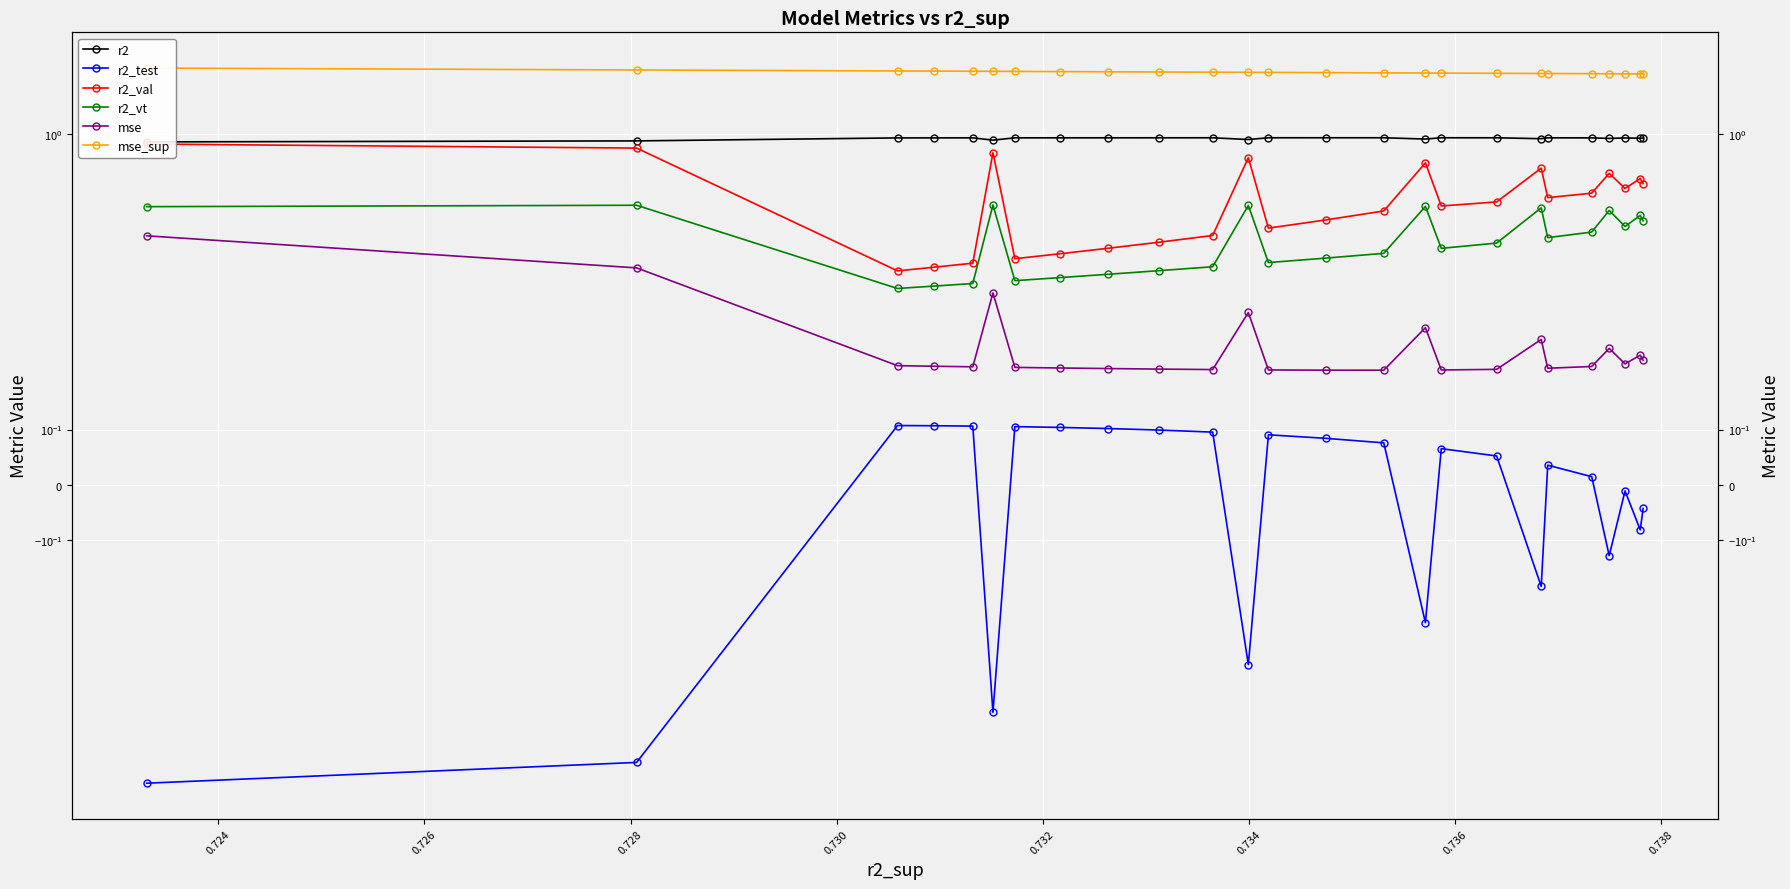

What is the difference between the maximum and second lowest values in the r2_vt series?

0.2